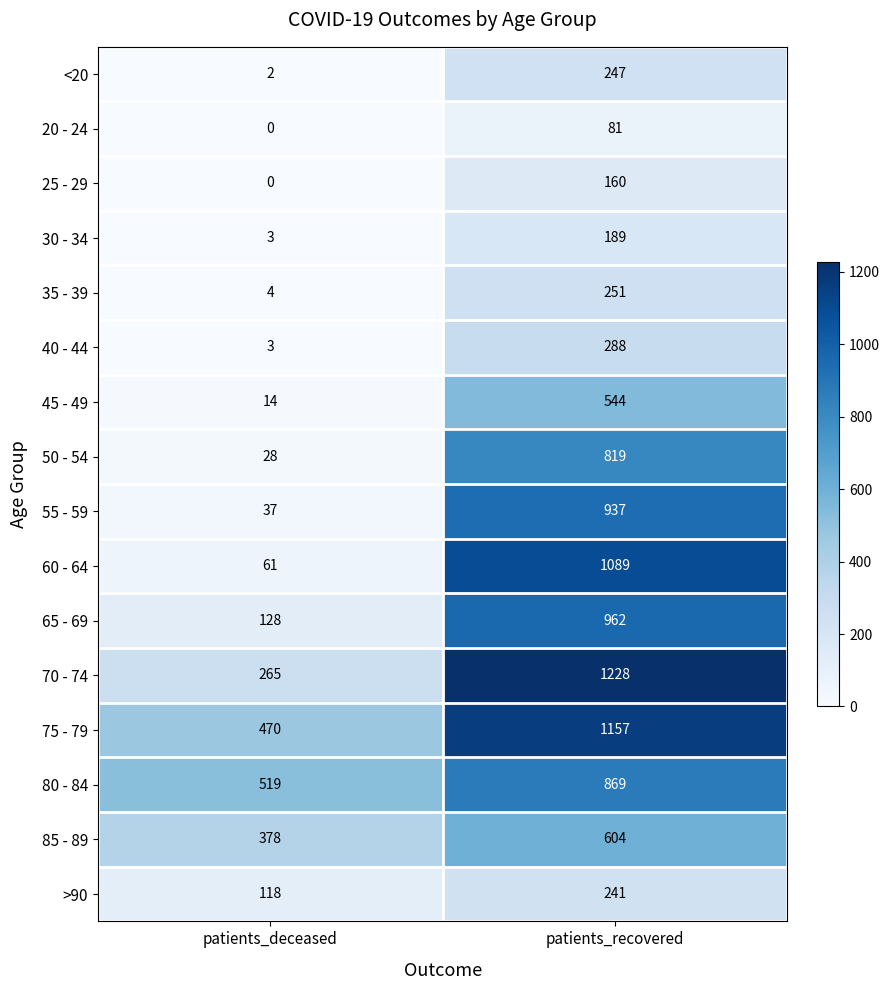

True or false: 60 - 64 has a value of 1584 at patients_recovered.

False